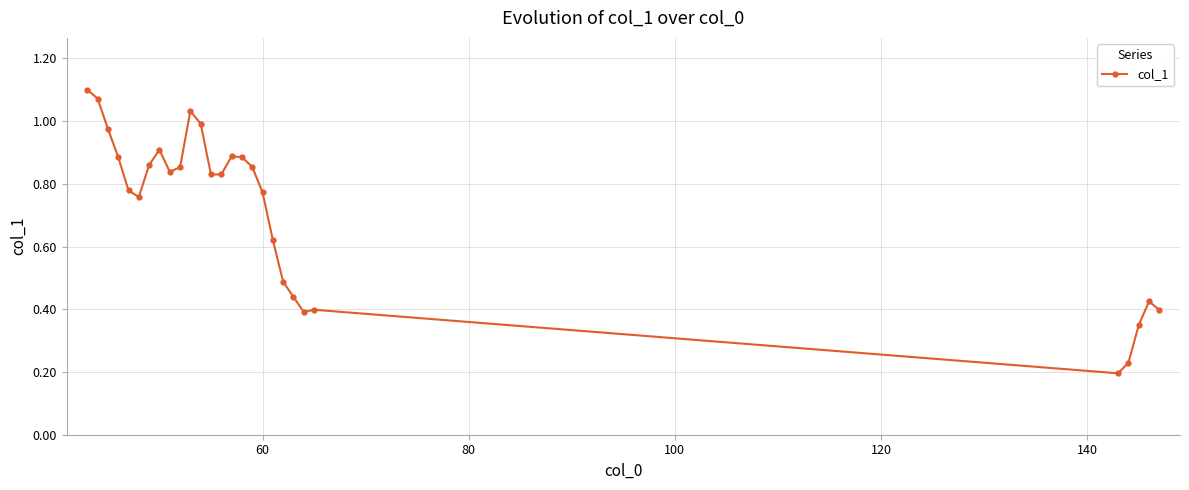

True or false: there are more than 1 points higher than both neighbors.

True